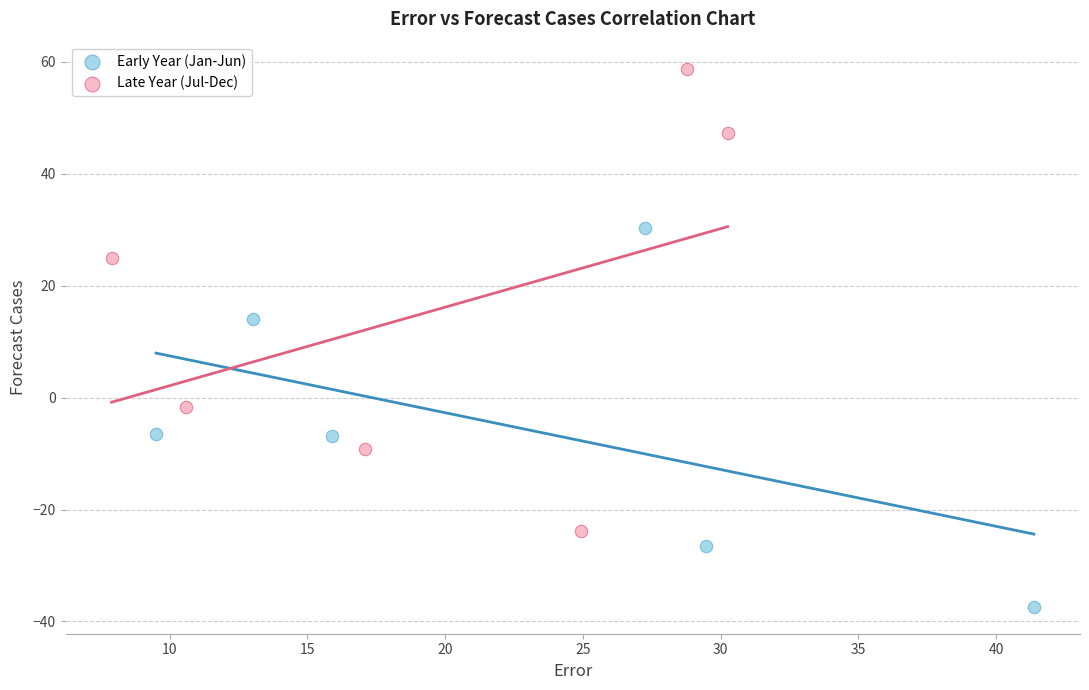

Which series reaches the minimum Y coordinate?

Early Year (Jan-Jun)